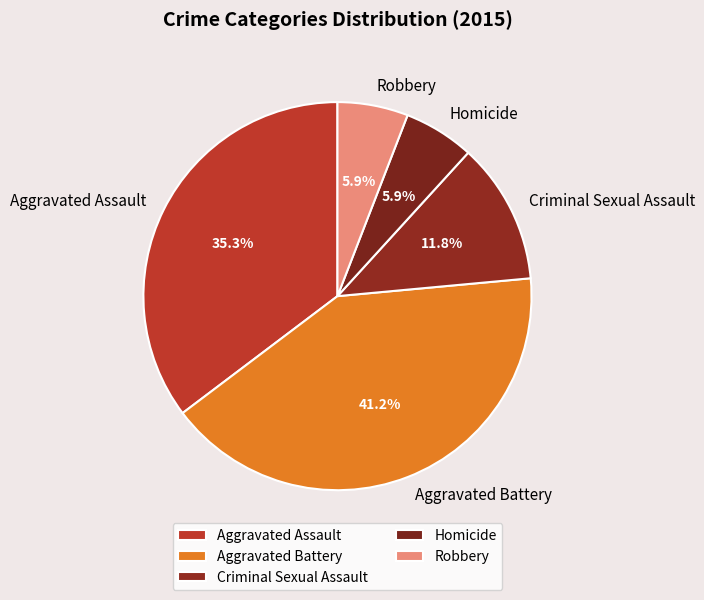

Approximately how many times larger is the value at Homicide compared to Aggravated Battery?

0.1